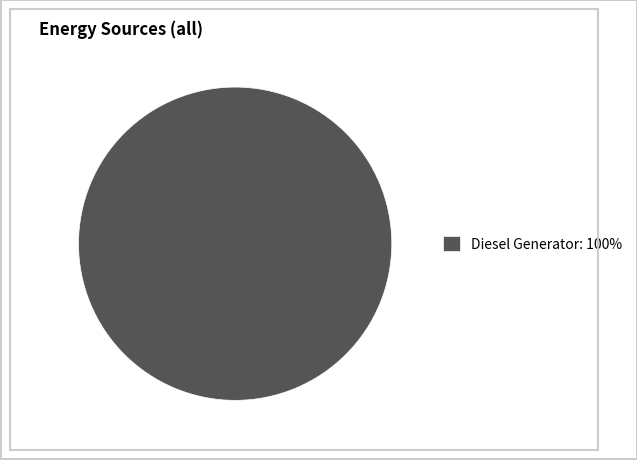

Rank the categories by value from lowest to highest.

Diesel Generator: 100%